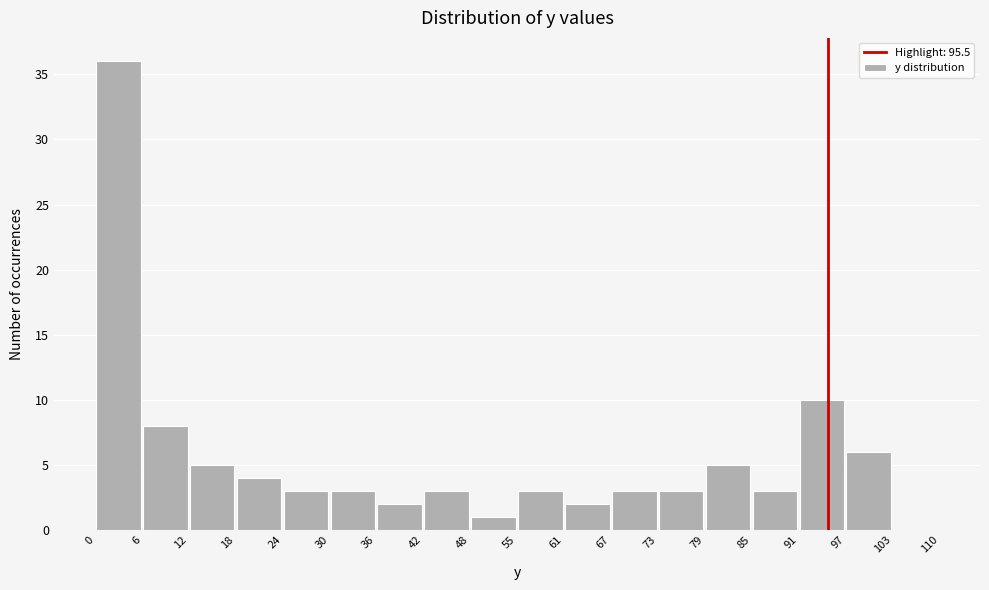

Reading left to right, list every bar in this chart as the range it spans on the x-axis followed by its height. The values are not printed on the chart, so give them approximately, as read against the axis.

0 to 6: 36
6 to 12: 8
12 to 18: 5
18 to 24: 4
24 to 30: 3
30 to 36: 3
36 to 42: 2
42 to 48: 3
48 to 55: 1
55 to 61: 3
61 to 67: 2
67 to 73: 3
73 to 79: 3
79 to 85: 5
85 to 91: 3
91 to 97: 10
97 to 103: 6
103 to 110: 0